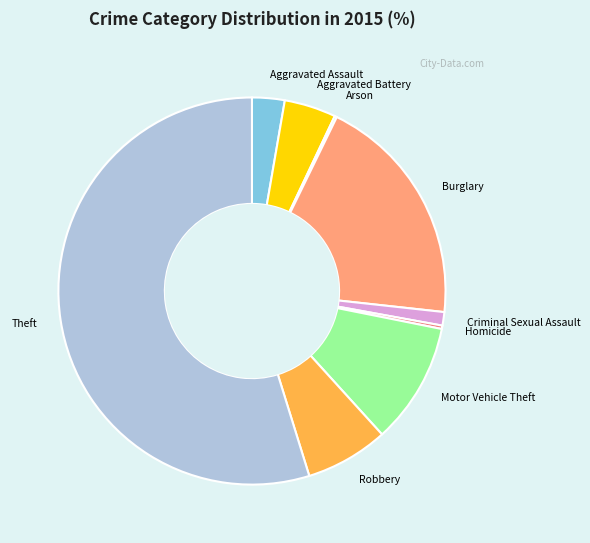

Approximately how many times larger is the value at Aggravated Assault compared to Aggravated Battery?

0.6